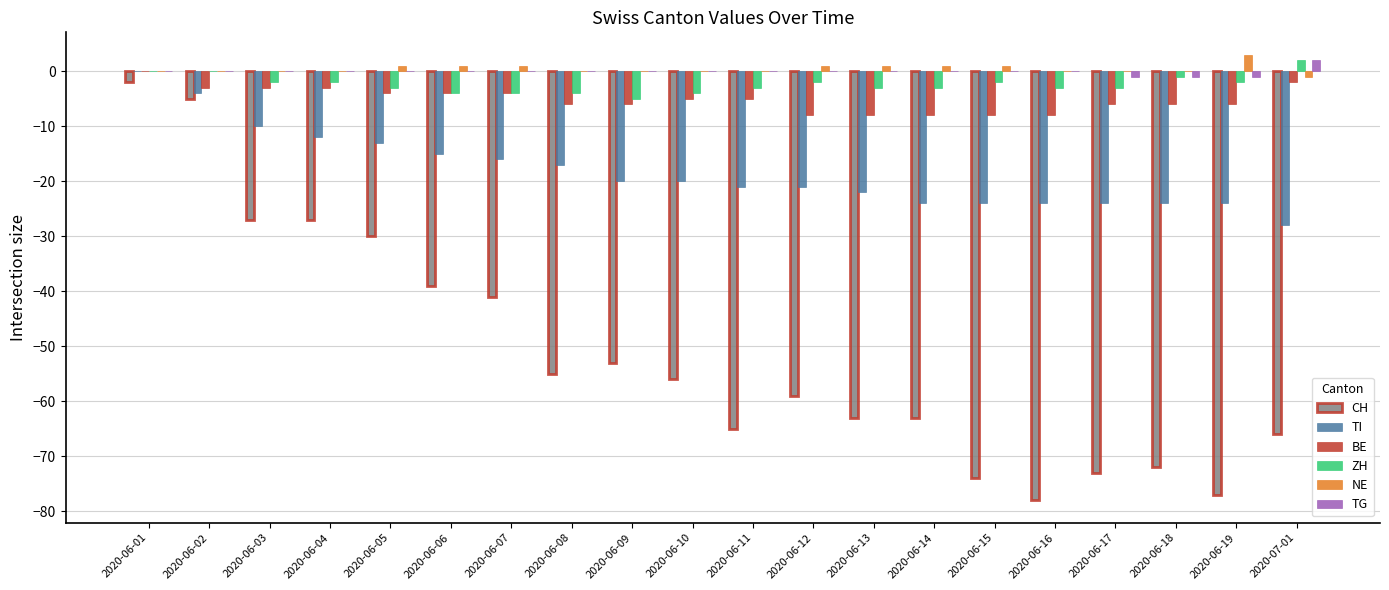

Is the value of BE at 2020-06-06 greater than the value of TG at 2020-06-03?

No